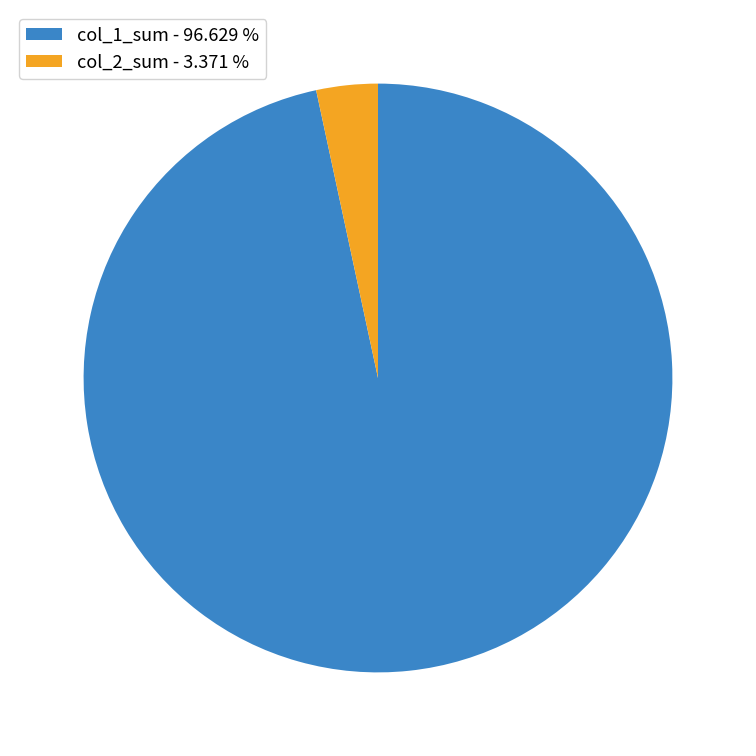

Do col_2_sum - 3.371 % and col_1_sum - 96.629 % together represent more than half of the pie?

Yes